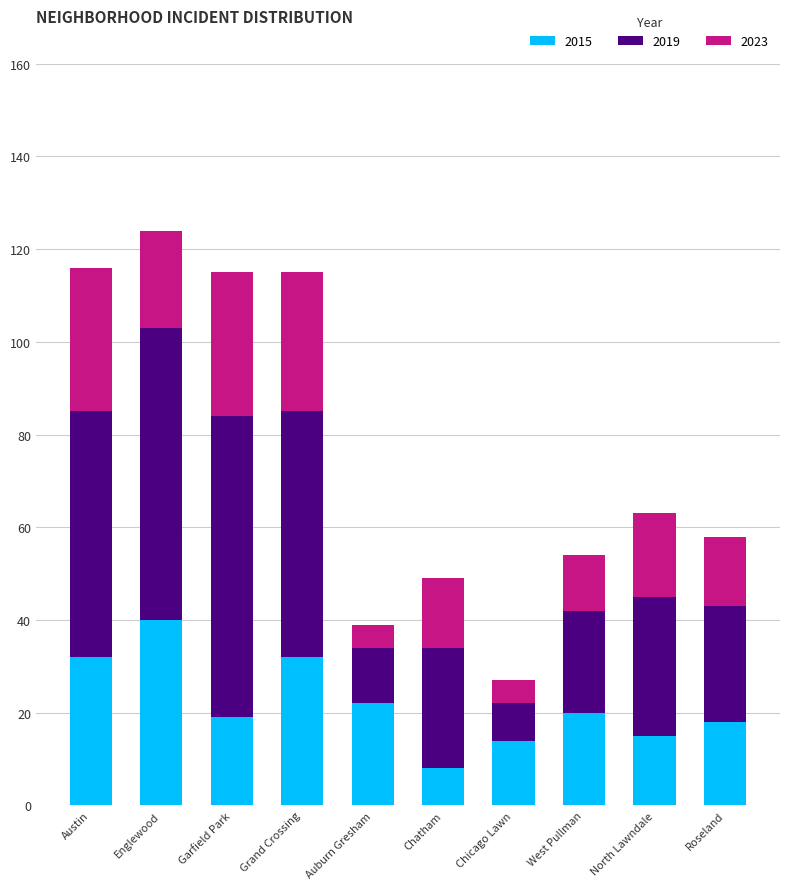

Is it true that 2015 equals 20 at West Pullman?

True